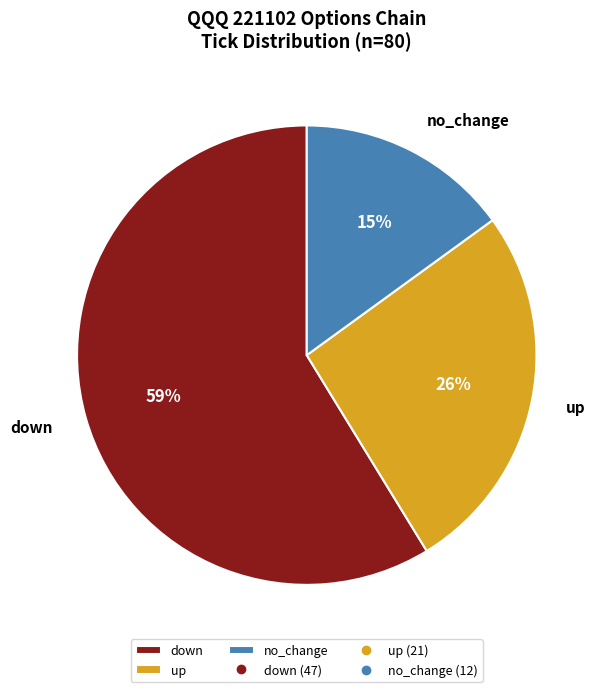

To the nearest percent, what is the average slice percentage?

33%